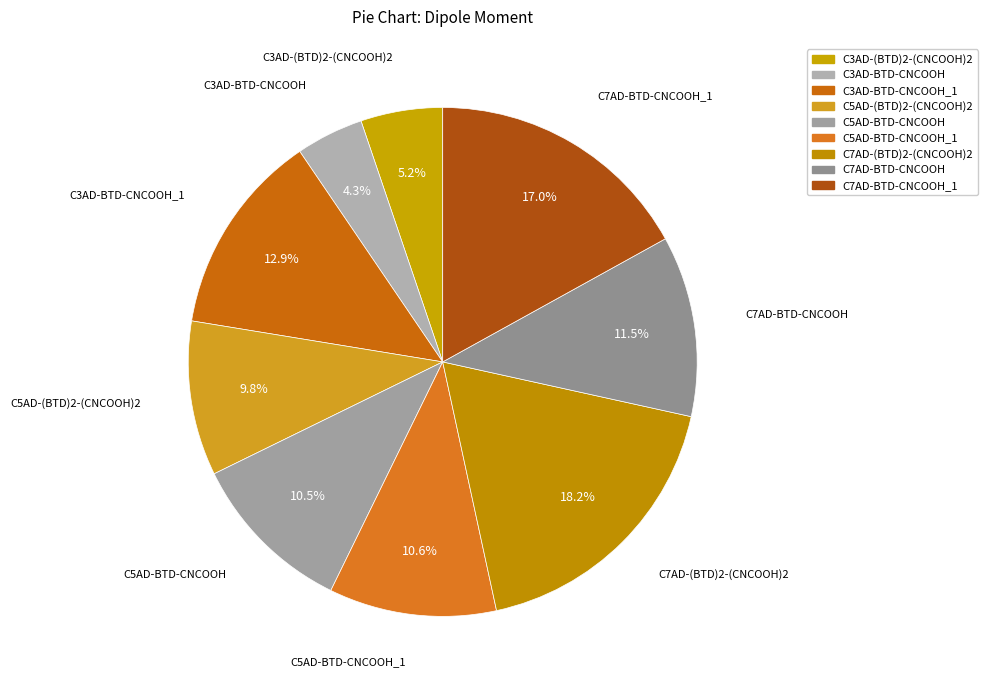

To the nearest percent, what is the difference between the largest and smallest slice percentages?

14%